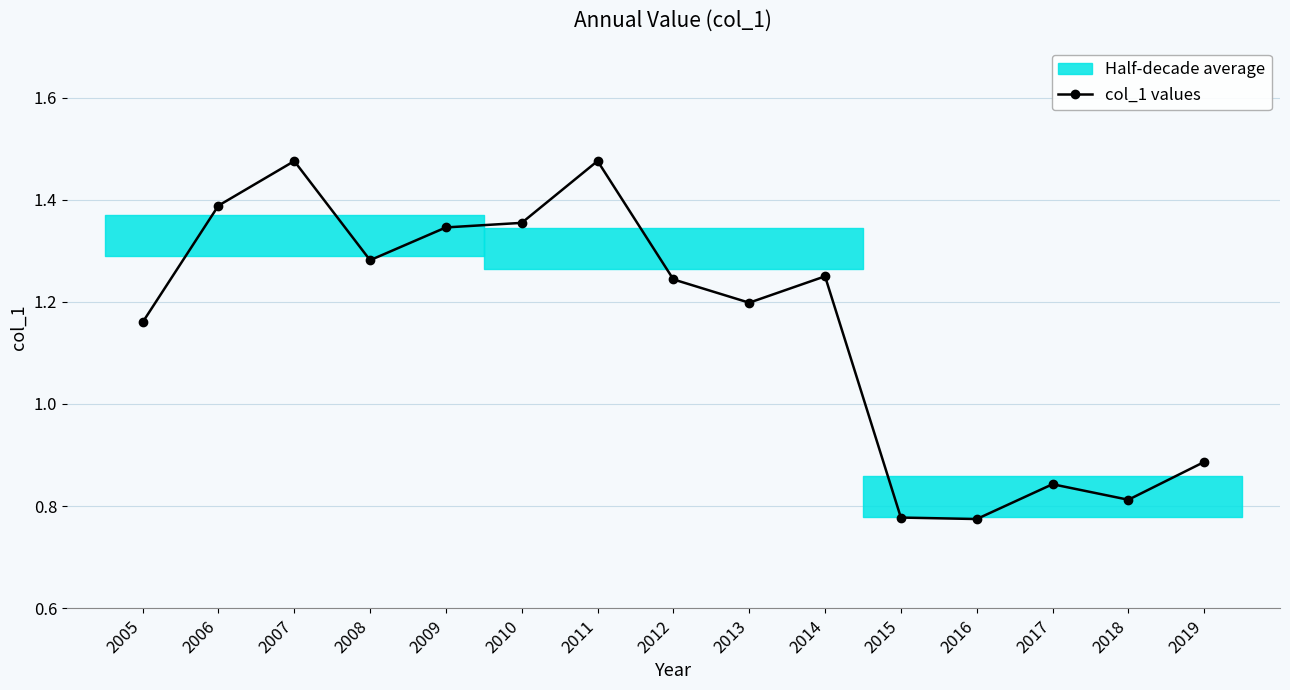

How many values are between 0 and 1?

5